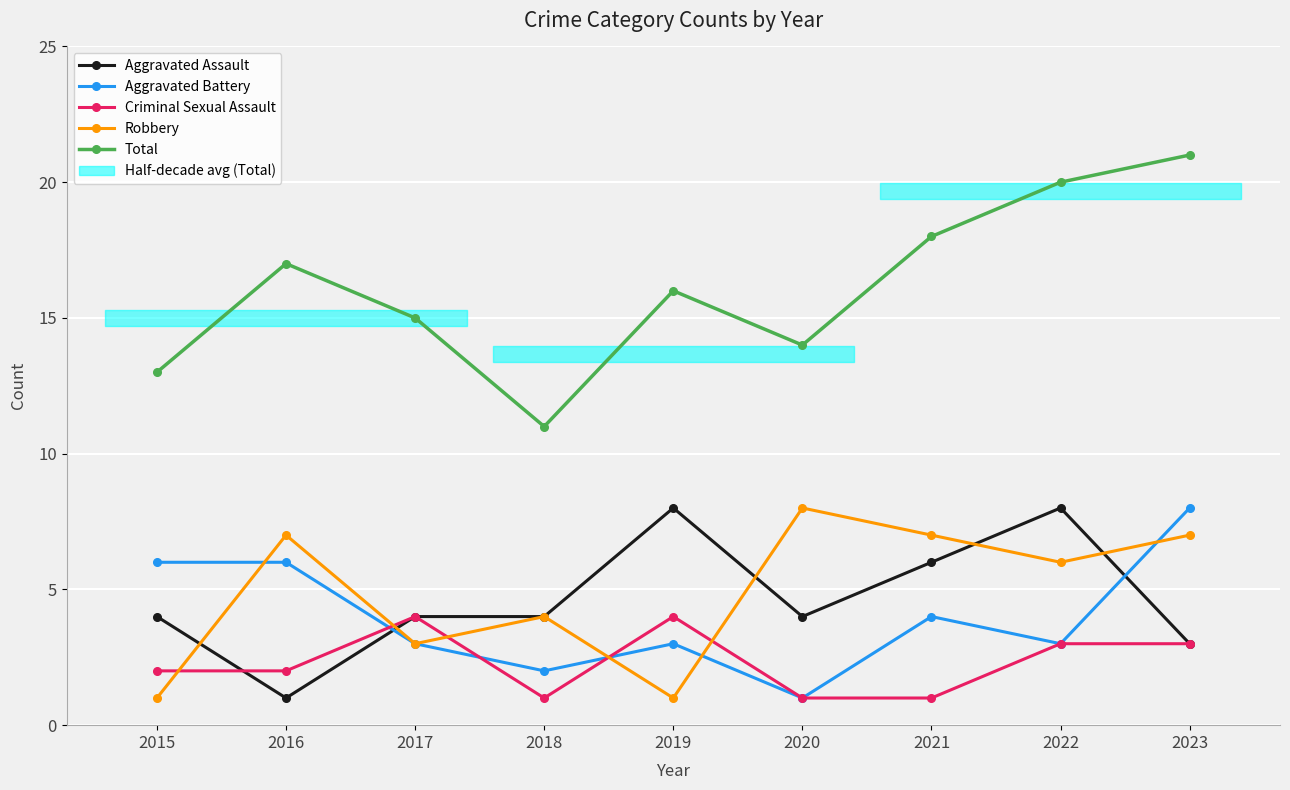

What is the value of the Robbery point at the 7th from the left?

7